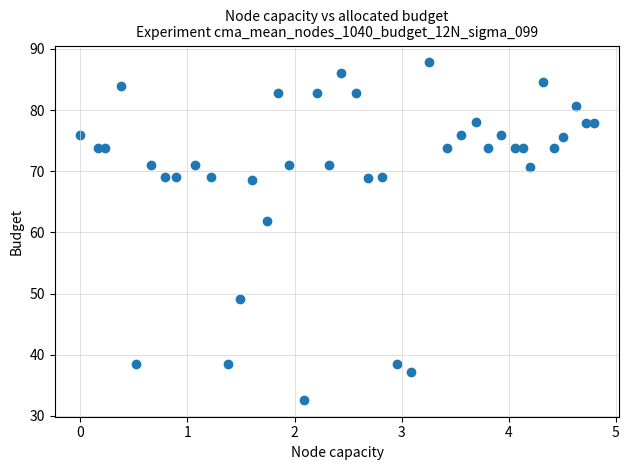

What is the range of X values (max minus min)?

4.8